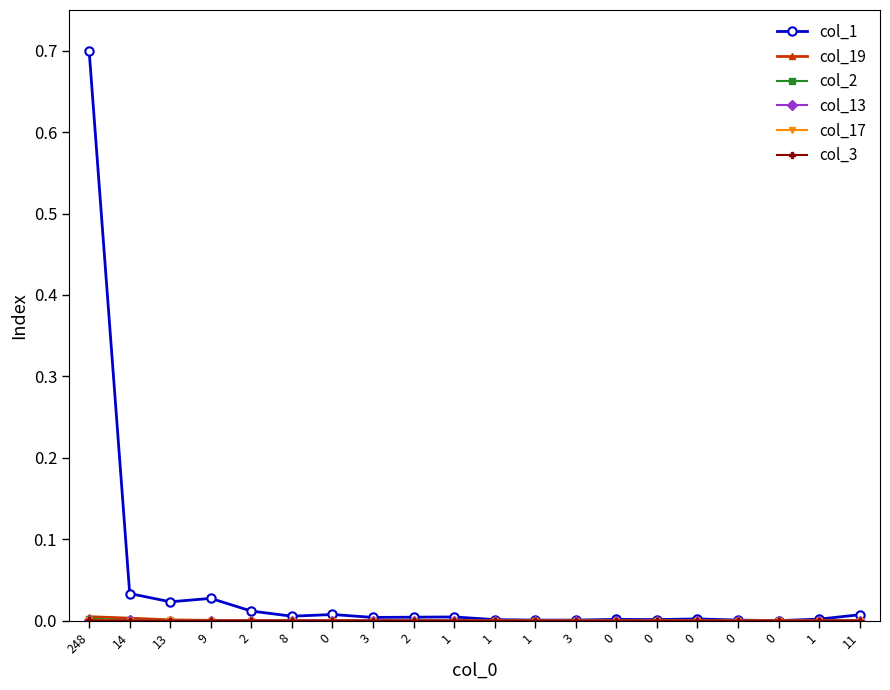

How many lines are shown in the chart?

6